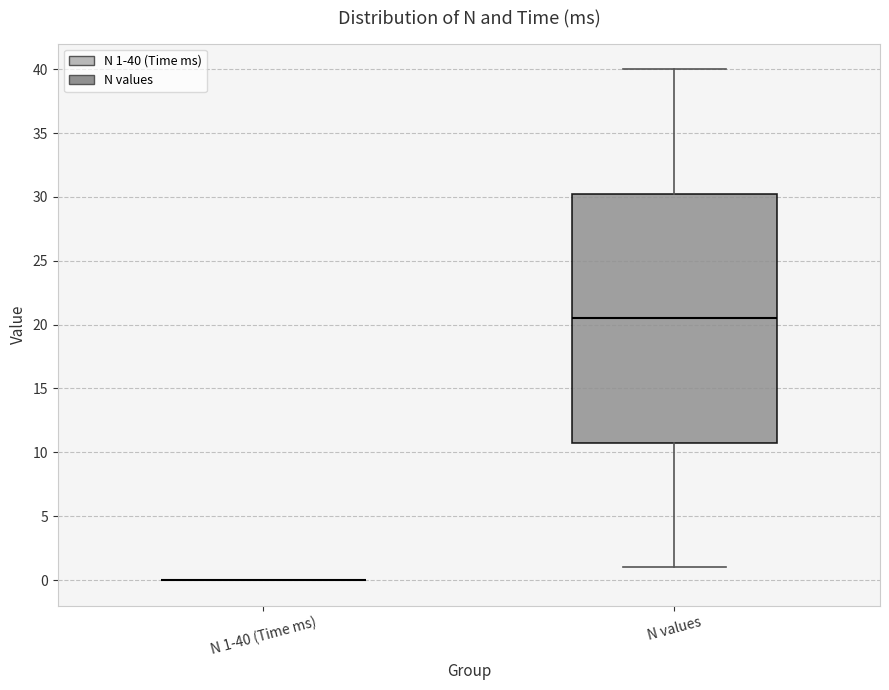

Reading left to right, read every box against the y-axis: the position of its median line, the range the box covers, and the ends of its whiskers. The values are not printed on the chart, so give them approximately, as read against the axis.

N 1-40 (Time ms): box collapsed to a line at 0.0, whiskers 0.0 to 0.0
N values: median 20.5, box 11.0 to 30.5, whiskers 1.0 to 40.0